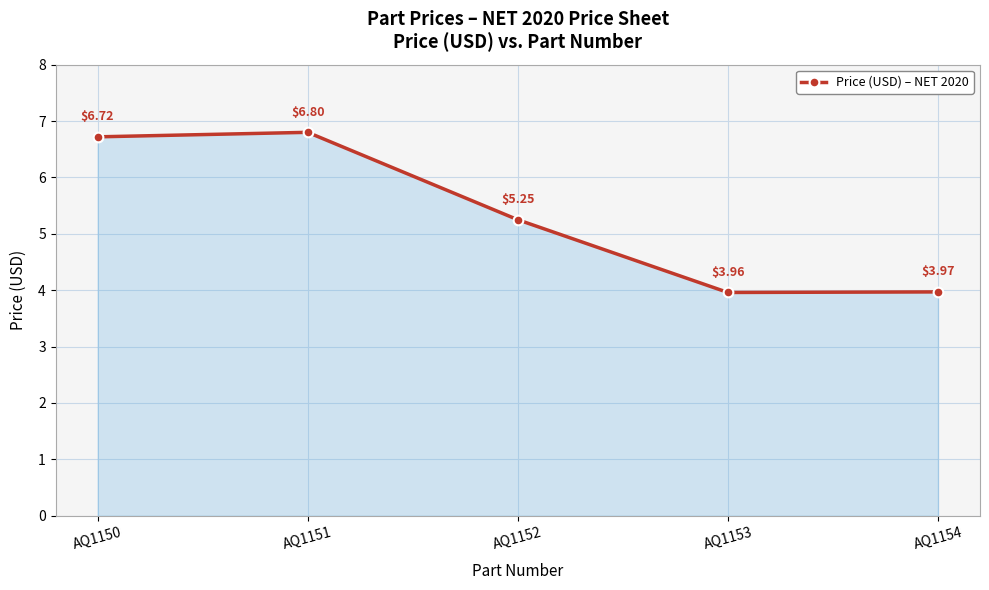

How many interior local valleys (lower than both neighbors) does the data have?

1